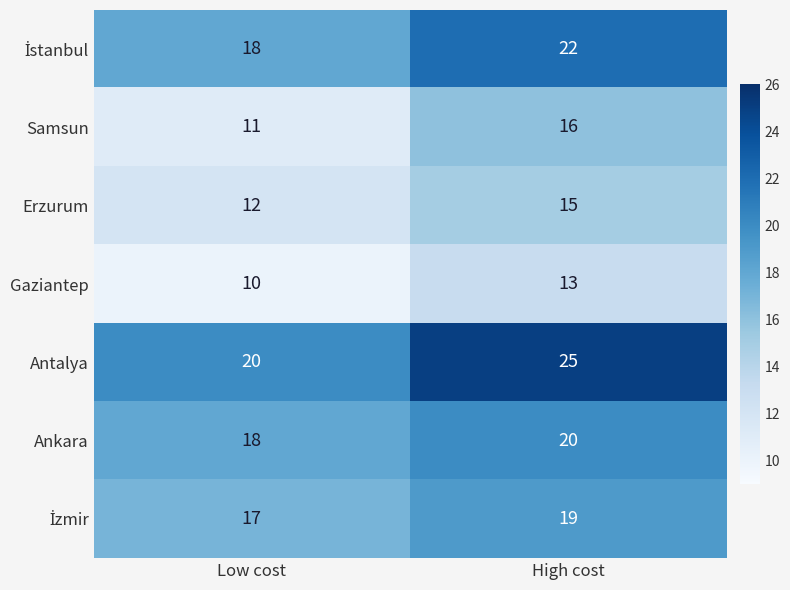

What is the difference between the highest and lowest values at High cost?

12